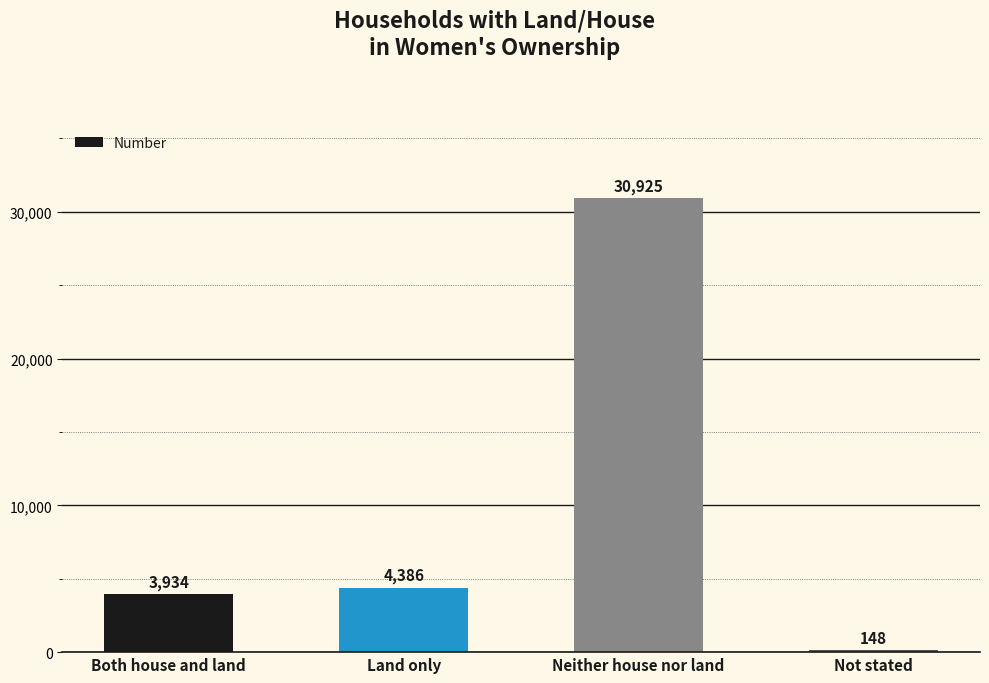

Reading left to right, extract all data points from this chart.

Both house and land=3934	Land only=4386	Neither house nor land=30925	Not stated=148